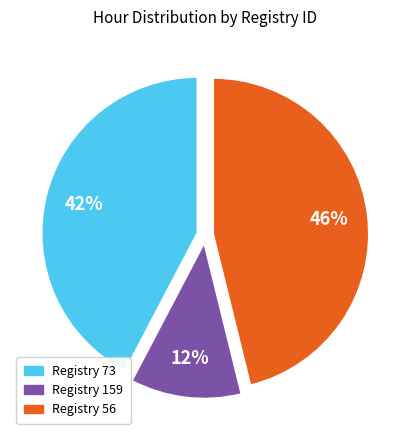

Is there a majority slice in this chart?

No